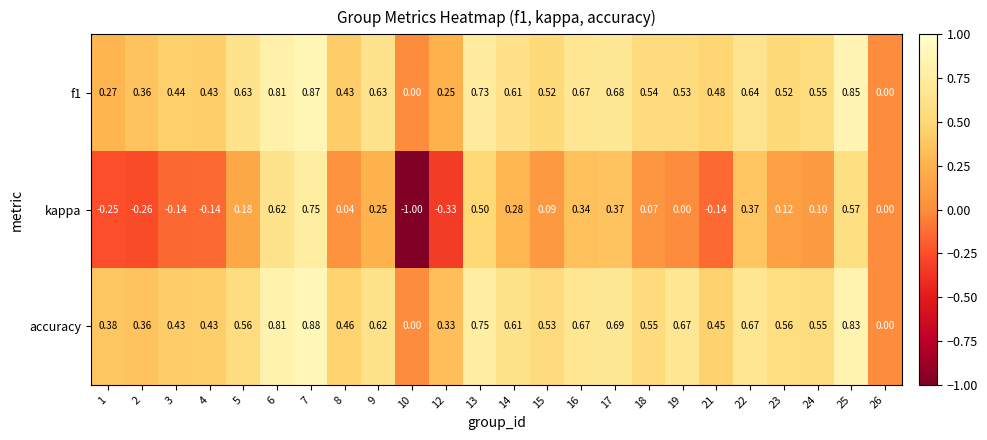

Which series has the largest total across all categories?

accuracy